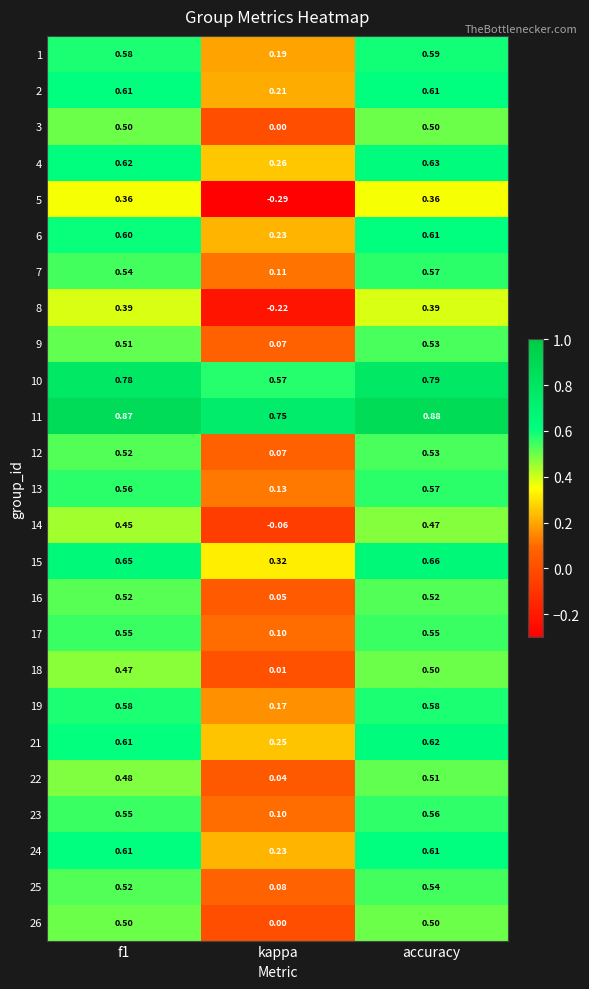

Which category has the lowest value across all series?

kappa